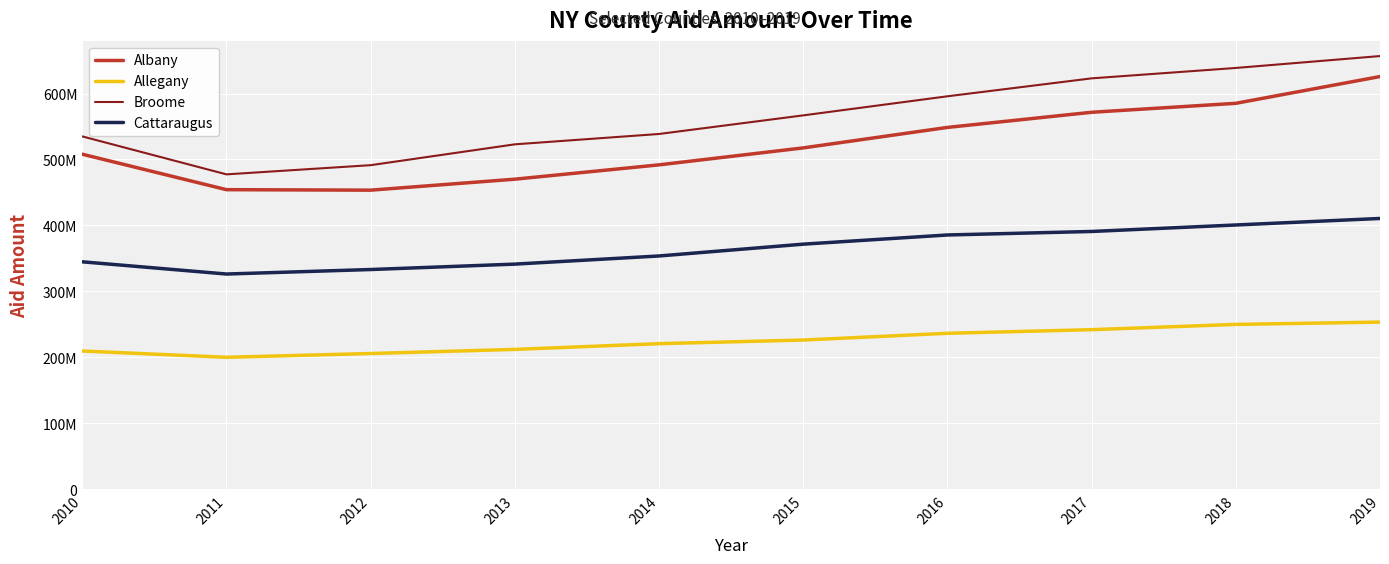

Does the chart display data point markers on the line(s)?

No